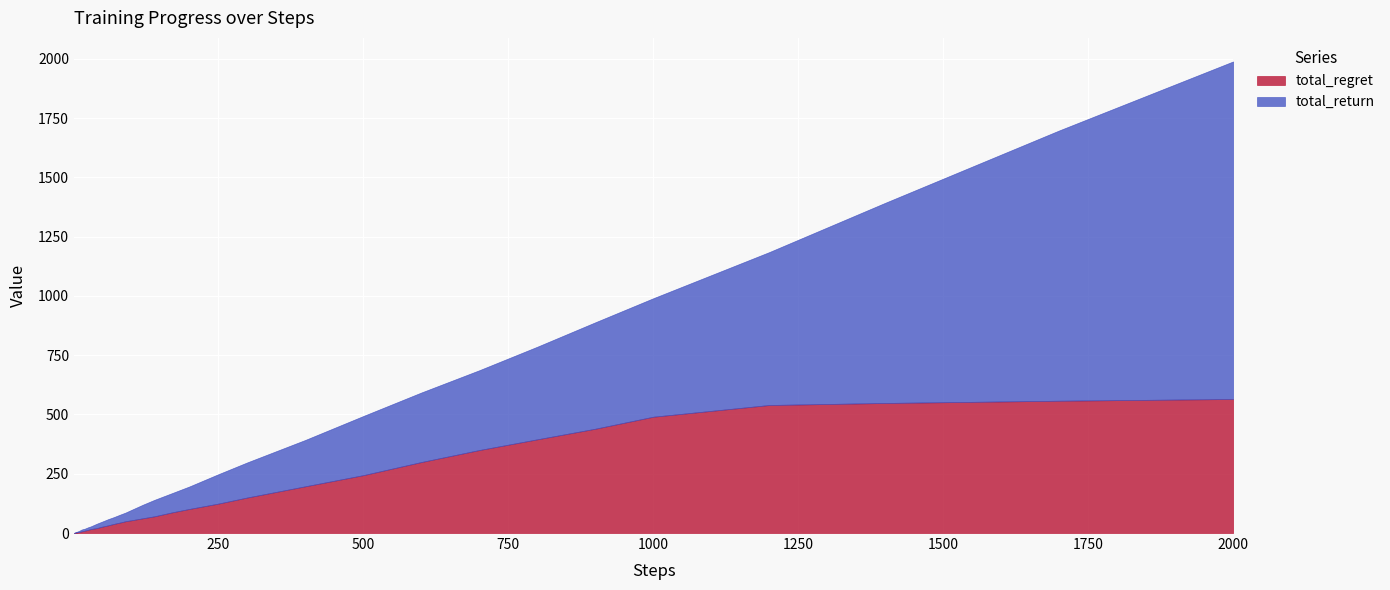

What is the approximate value of total_return at 16?

18.3